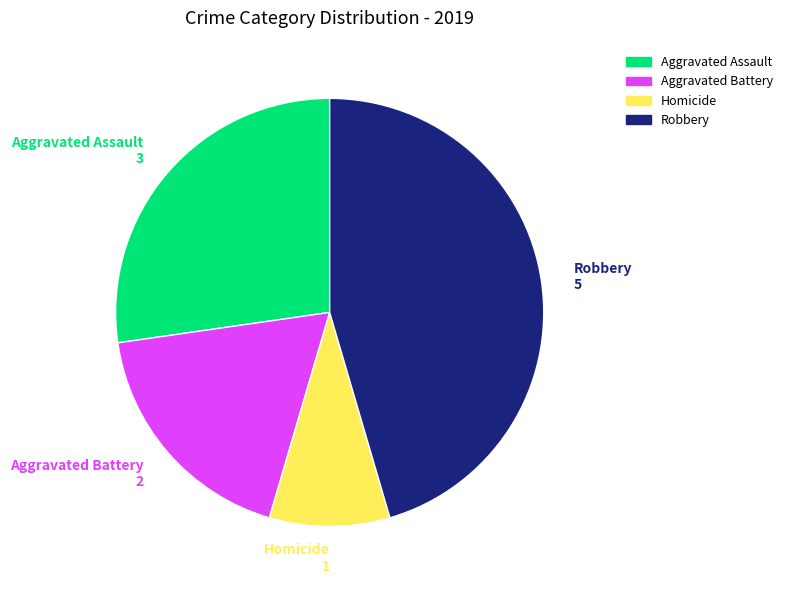

Is there a majority slice in this chart?

No